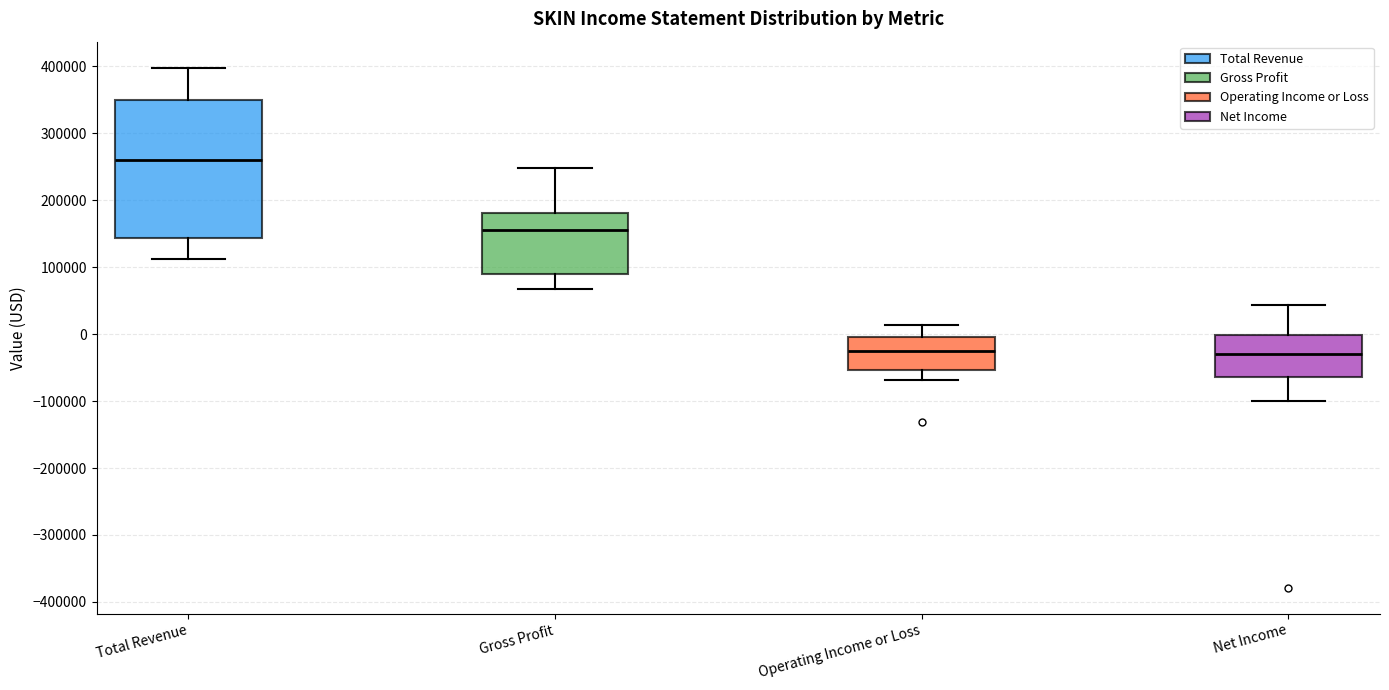

Reading left to right, read every box against the y-axis: the position of its median line, the range the box covers, and the ends of its whiskers. The values are not printed on the chart, so give them approximately, as read against the axis.

Total Revenue: median 260000, box 140000 to 350000, whiskers 110000 to 400000
Gross Profit: median 160000, box 90000 to 180000, whiskers 70000 to 250000
Operating Income or Loss: median -30000, box -50000 to 0, whiskers -70000 to 10000
Net Income: median -30000, box -60000 to 0, whiskers -100000 to 40000